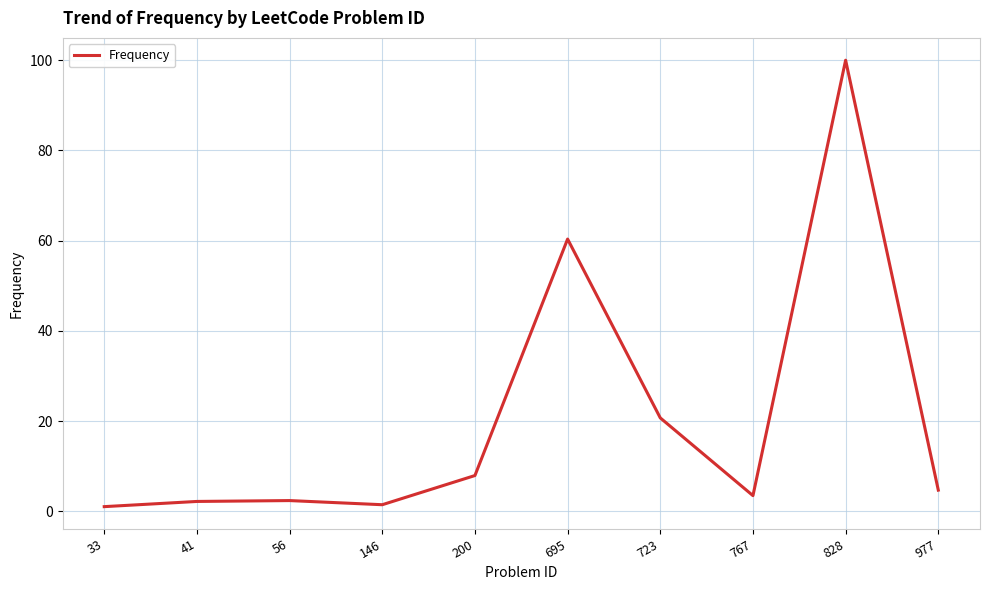

What is the difference between the maximum and minimum values?

98.9